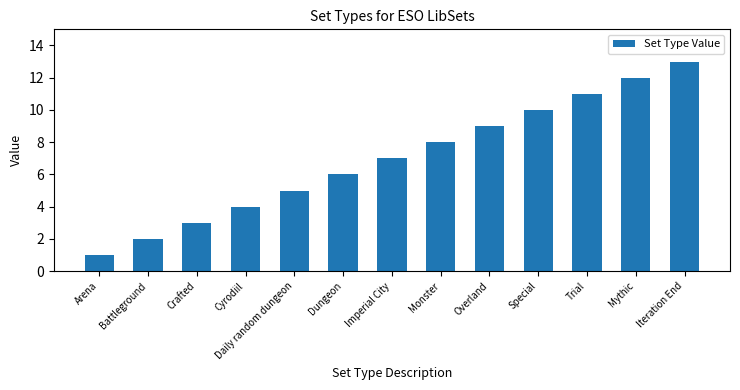

What is the difference between the maximum and second lowest values?

11